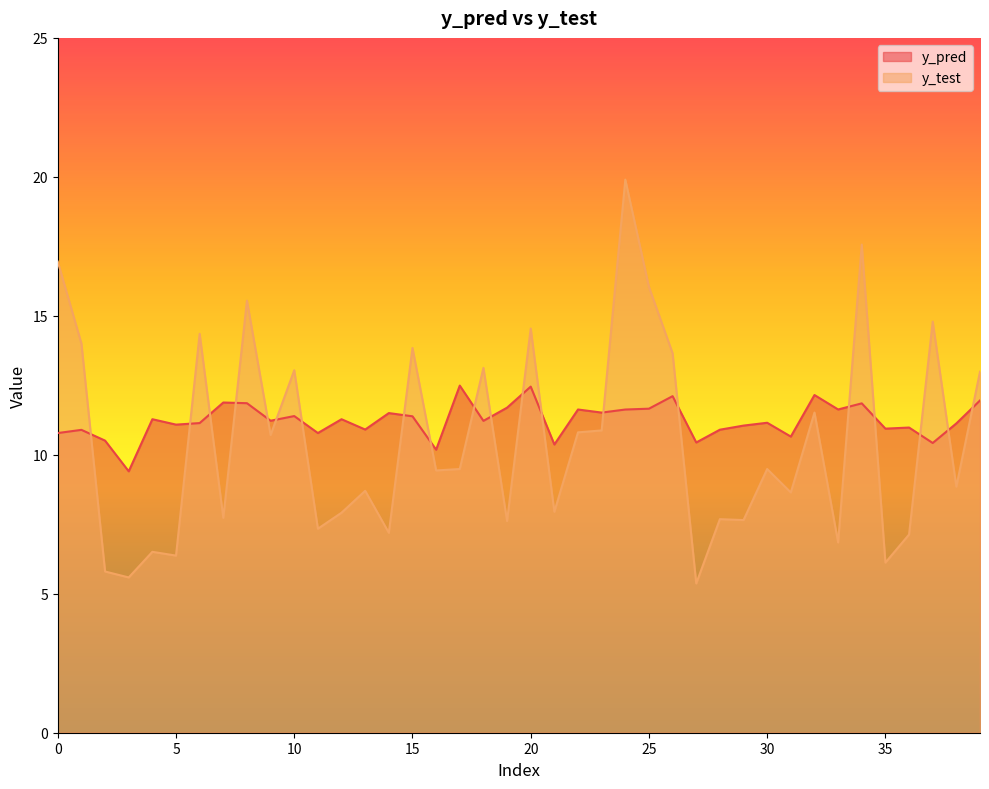

True or false: y_pred has more than 1 interior local peaks.

True